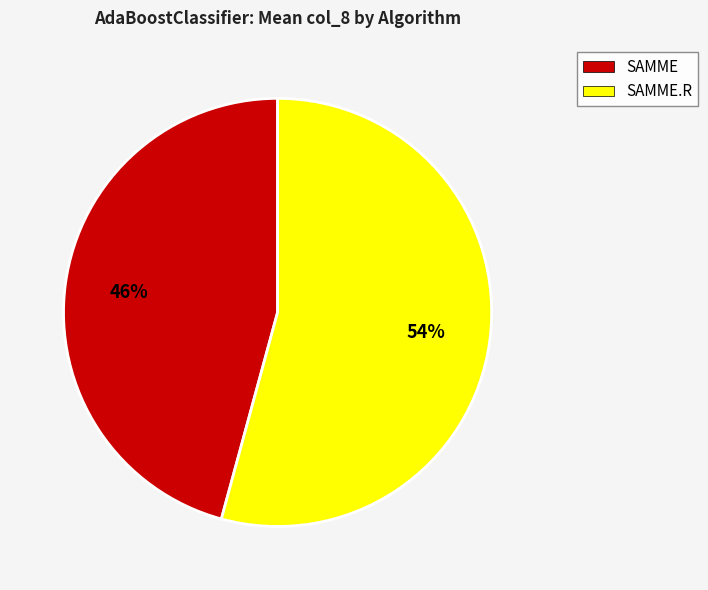

What is the smallest slice in the pie chart?

SAMME